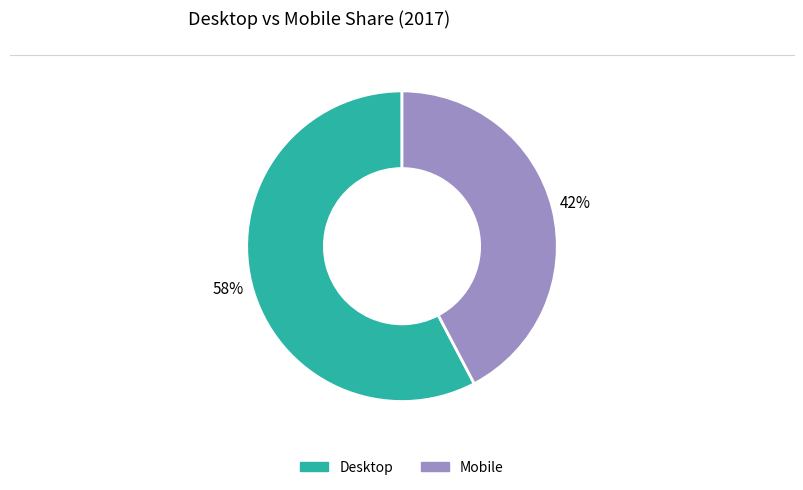

Is there a majority slice in this chart?

Yes